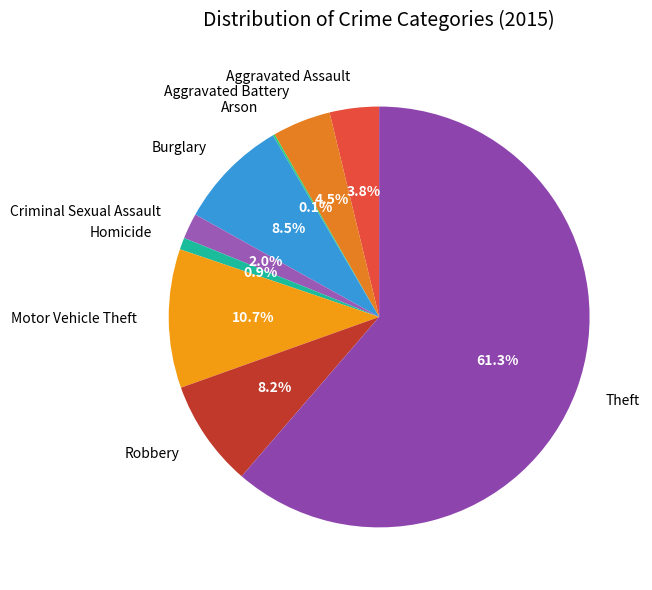

Is there a majority slice in this chart?

Yes